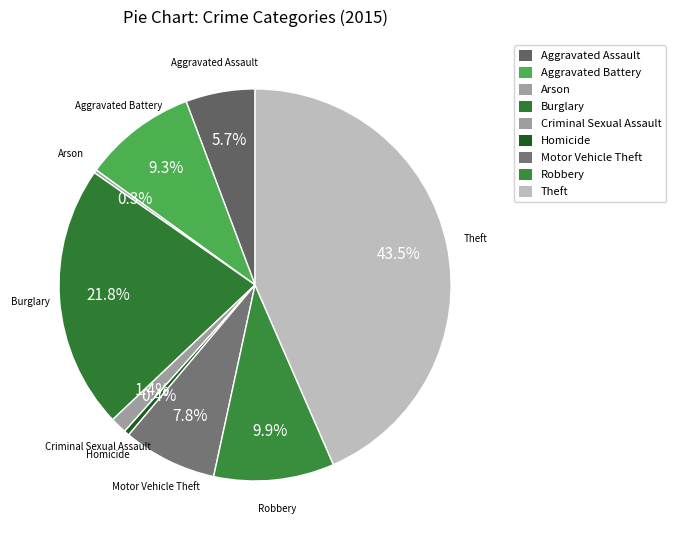

True or false: Aggravated Assault accounts for 6% of the total.

True